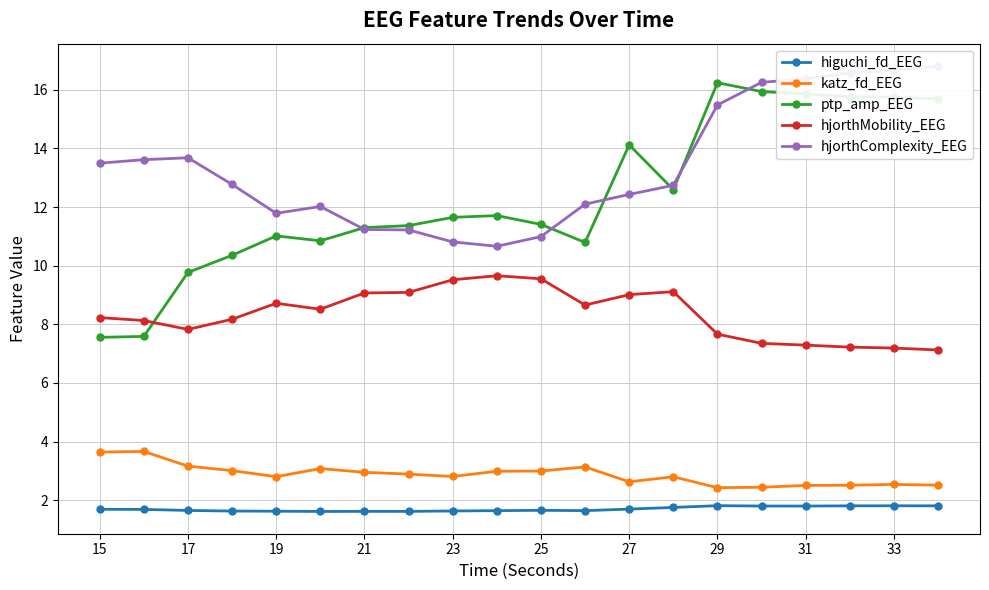

Is the value of ptp_amp_EEG at 33 greater than the value of hjorthMobility_EEG at 17?

Yes